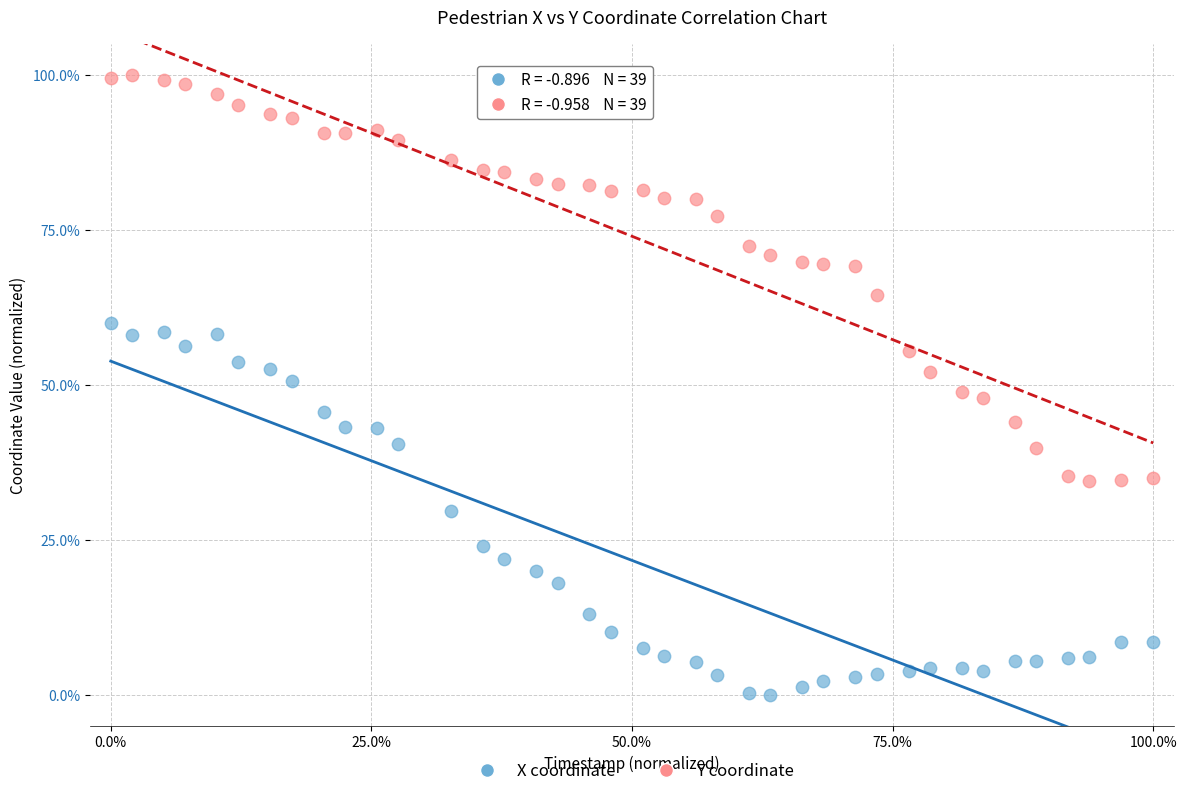

Which series reaches the minimum Y coordinate?

X coordinate